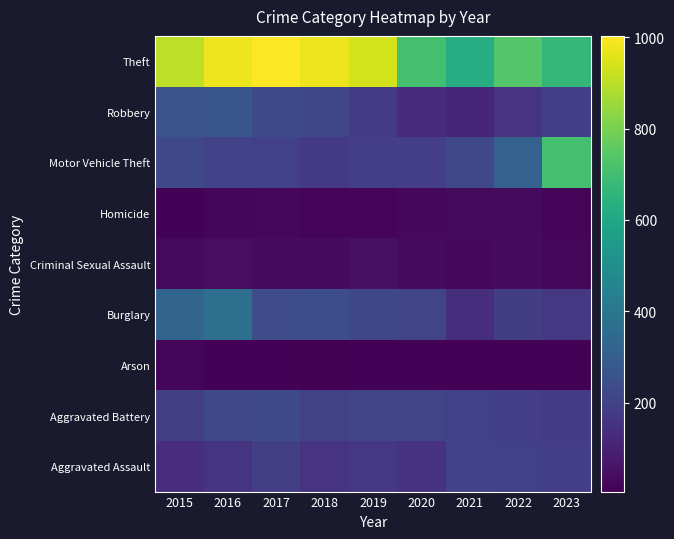

What is the total value across all series at 2015?

2090